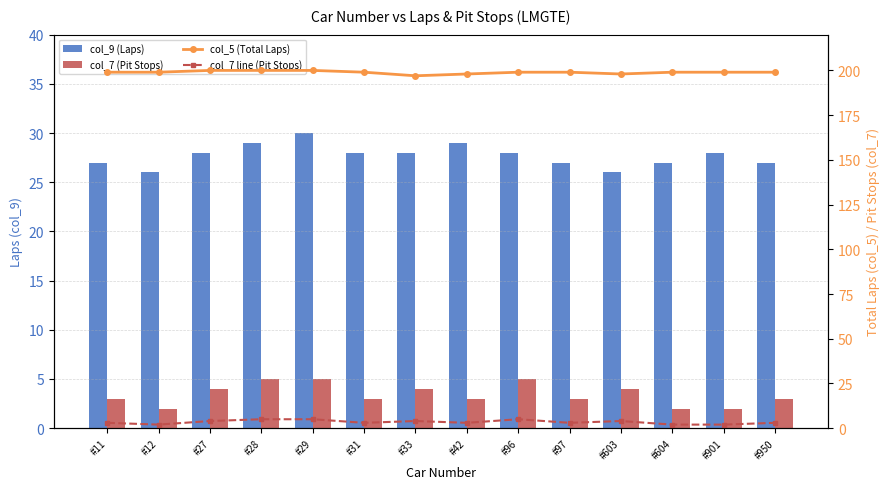

List the series in order of their peak value, lowest first.

col_7 (Pit Stops), col_7 line (Pit Stops), col_9 (Laps), col_5 (Total Laps)